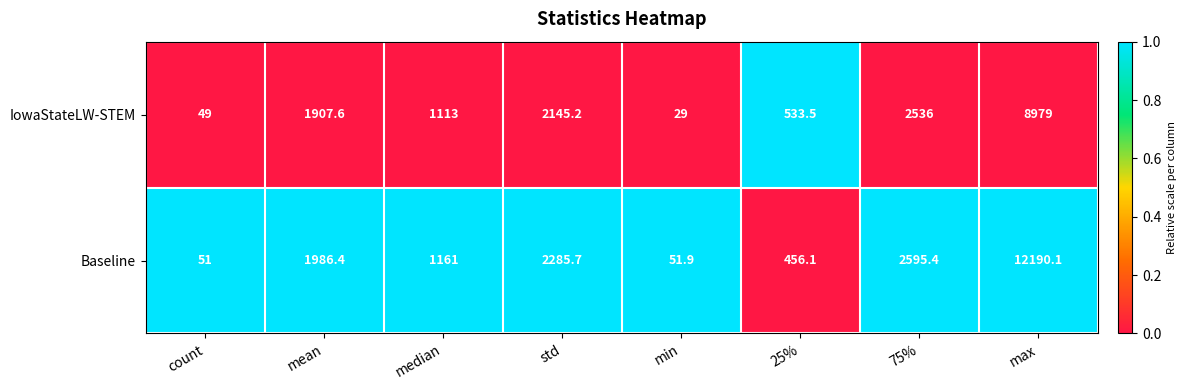

What is the highest value of the IowaStateLW-STEM series?

8979.0